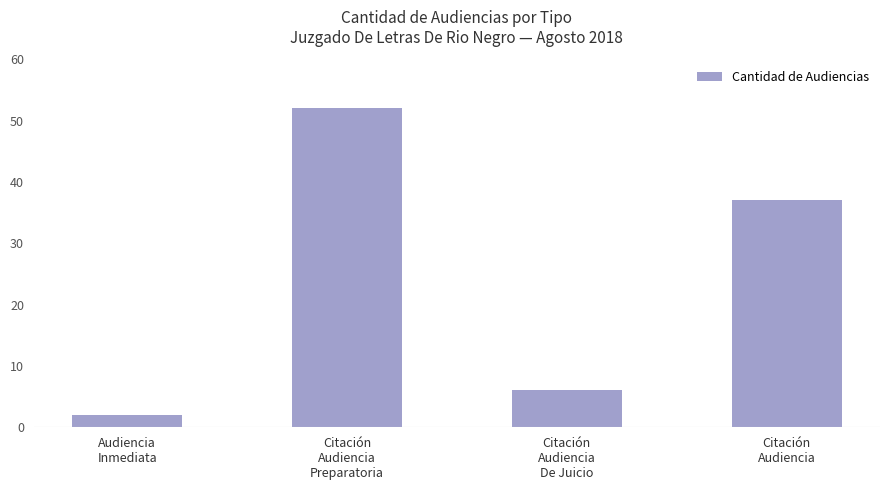

What is the change in value from Audiencia
Inmediata to Citación
Audiencia
De Juicio?

+4